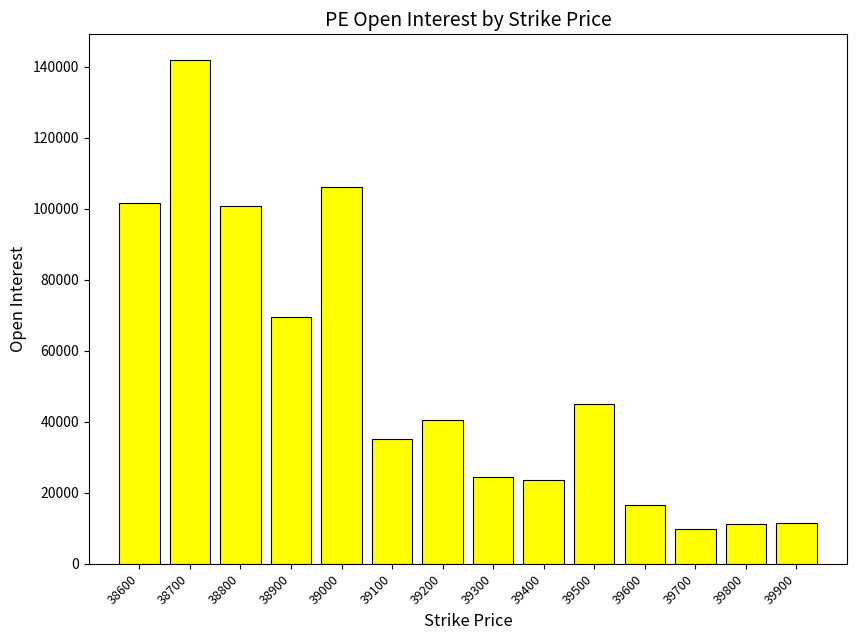

At which label is the value closest to 75903?

38900